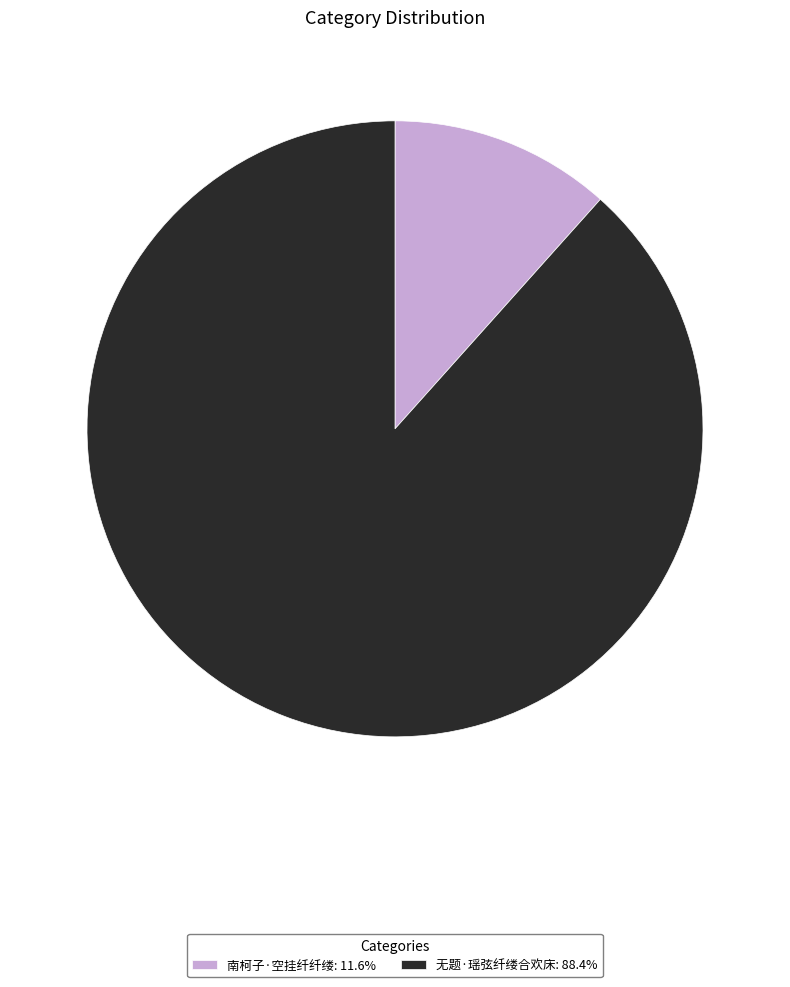

Which category has the smallest portion of the pie?

南柯子·空挂纤纤缕